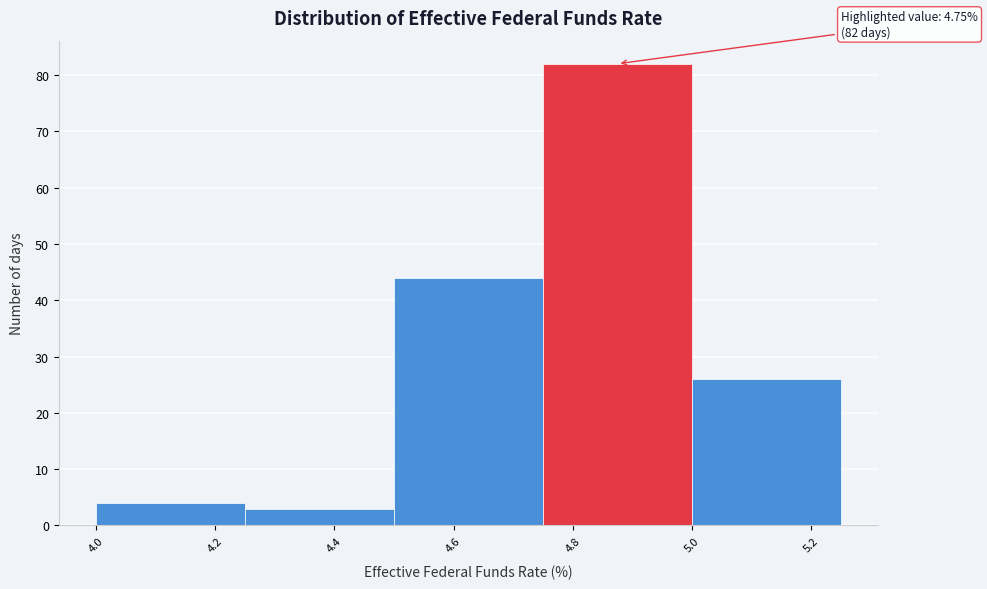

Which range on the x-axis has the tallest bar?

4.75 to 5.00